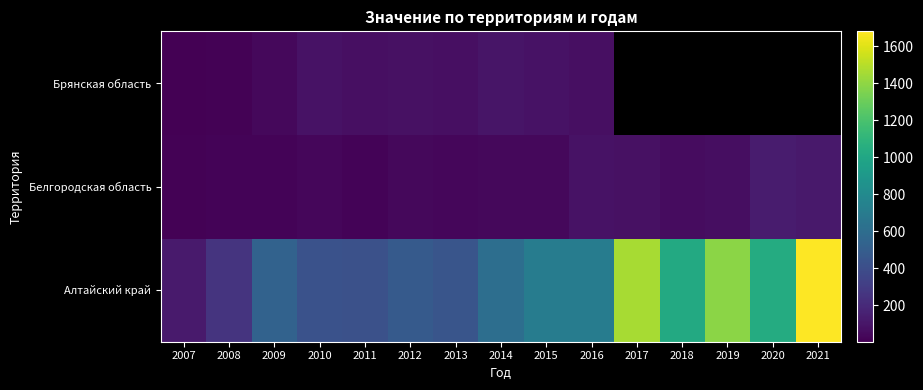

The value of Белгородская область at 2011 is 36.9. True or false?

False